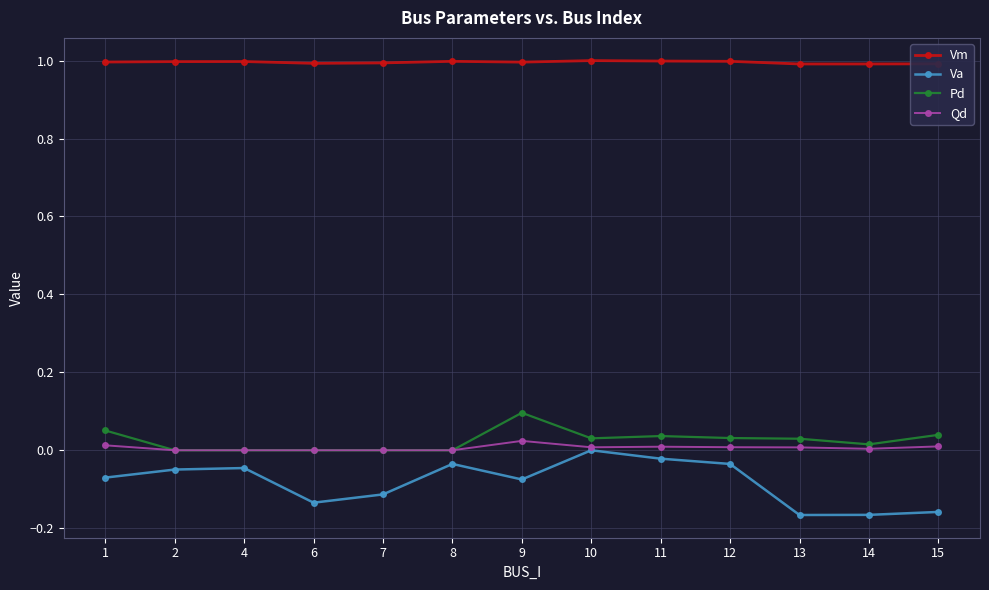

What is the value of the Vm point at the 3rd from the left?

1.0